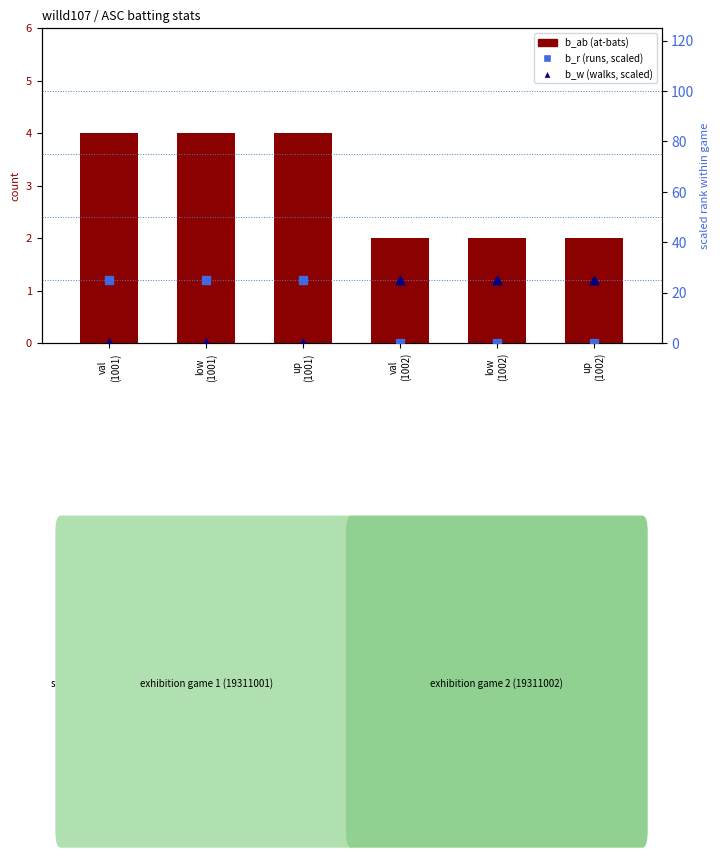

At which category is the sum across all series the highest?

val
(1001)